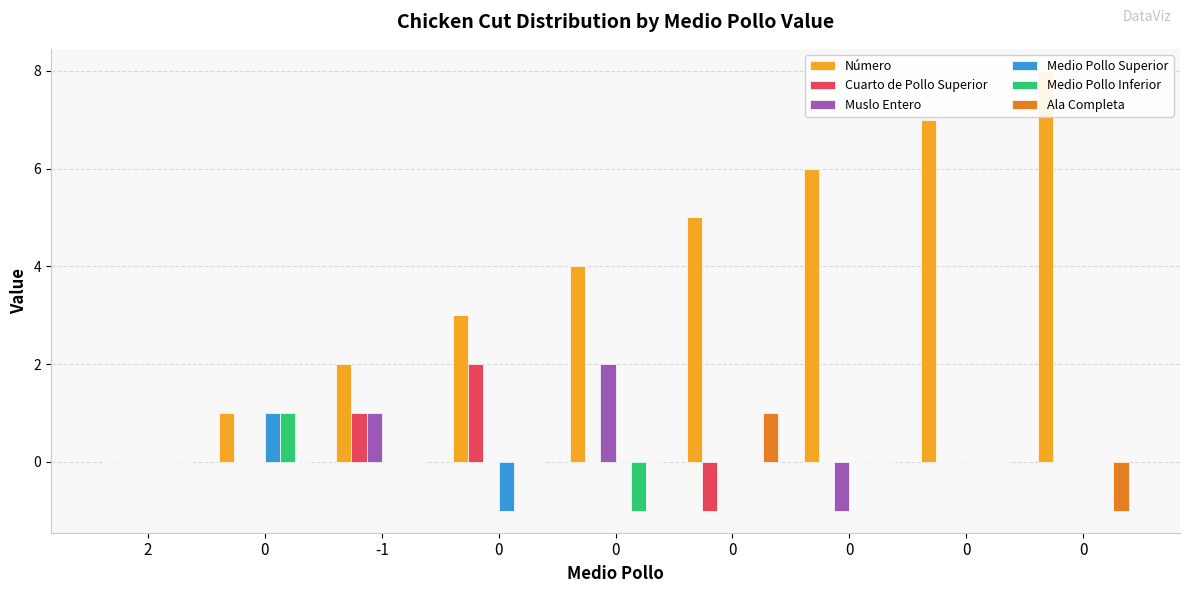

What are all the series names shown in the legend?

Número, Cuarto de Pollo Superior, Muslo Entero, Medio Pollo Superior, Medio Pollo Inferior, Ala Completa